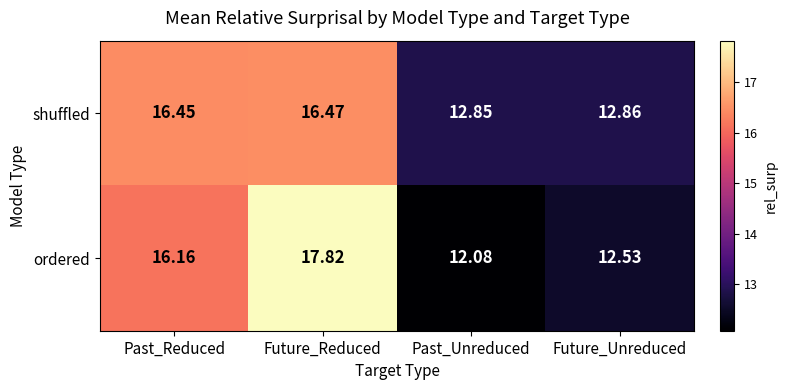

Which series has the widest spread of values?

ordered